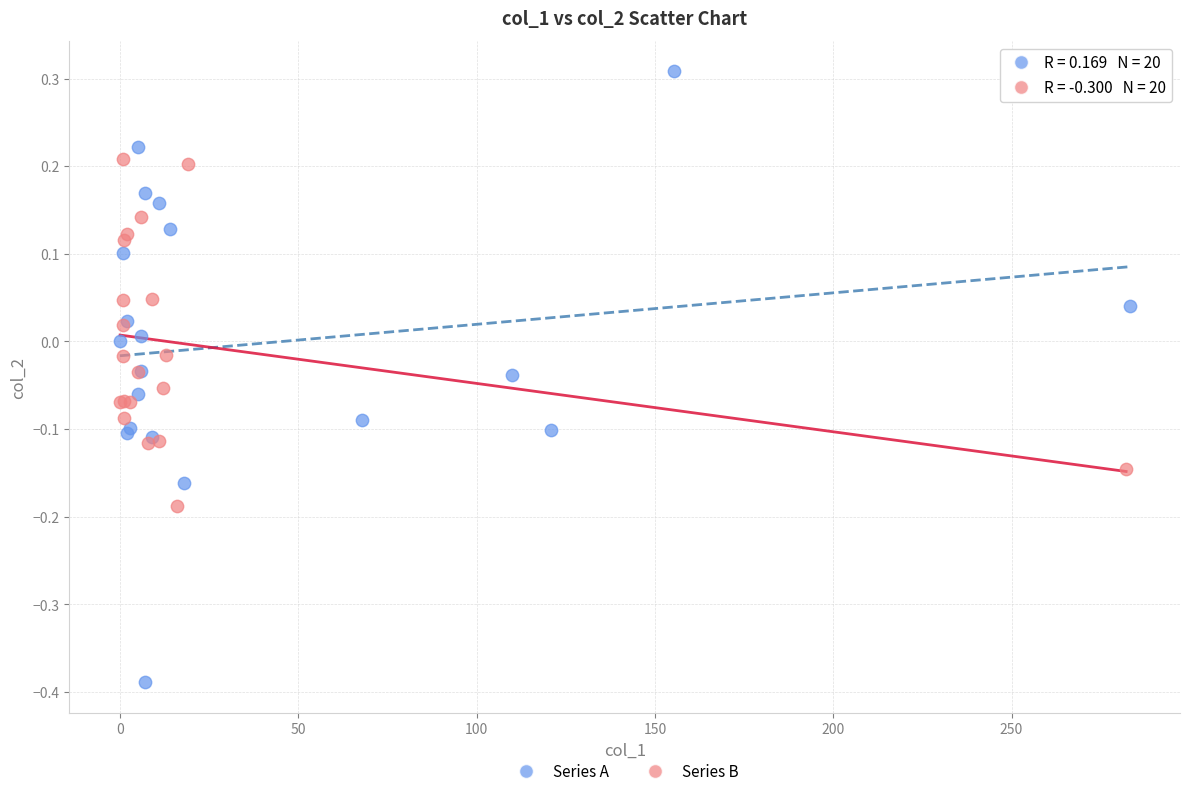

Which series contains the lowest Y value?

Series A